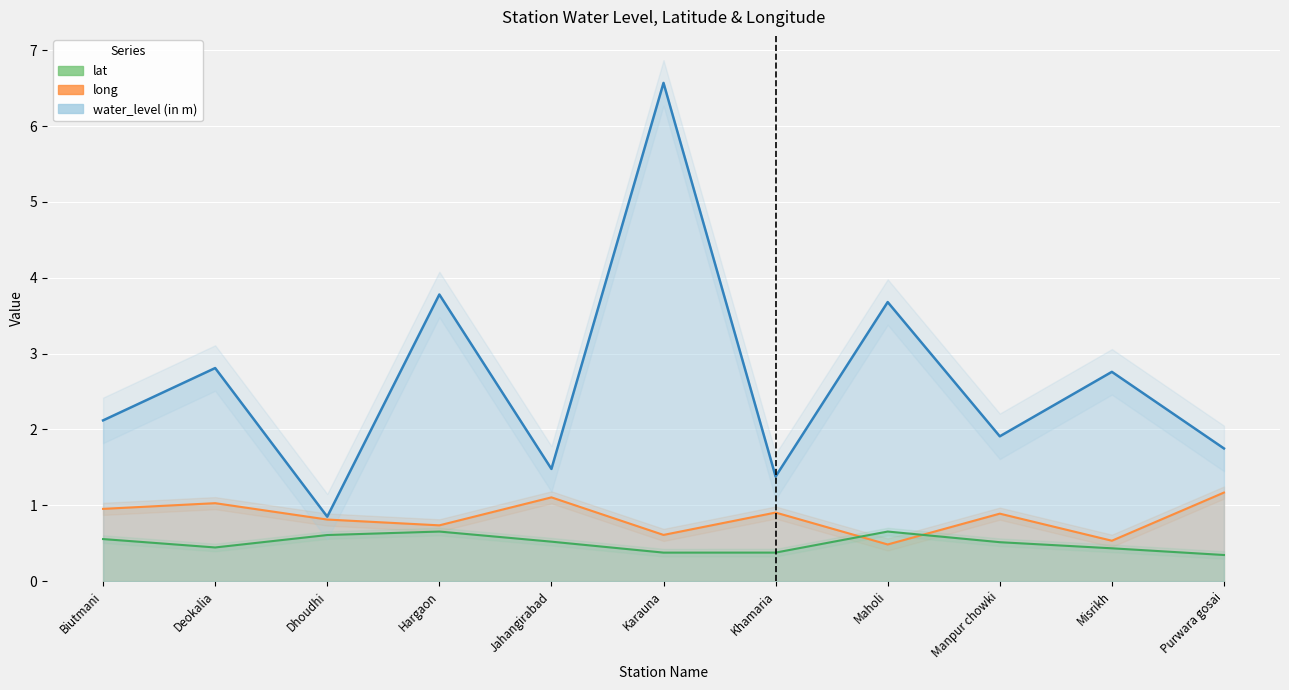

Is it true that long equals 0.8 at Dhoudhi?

True